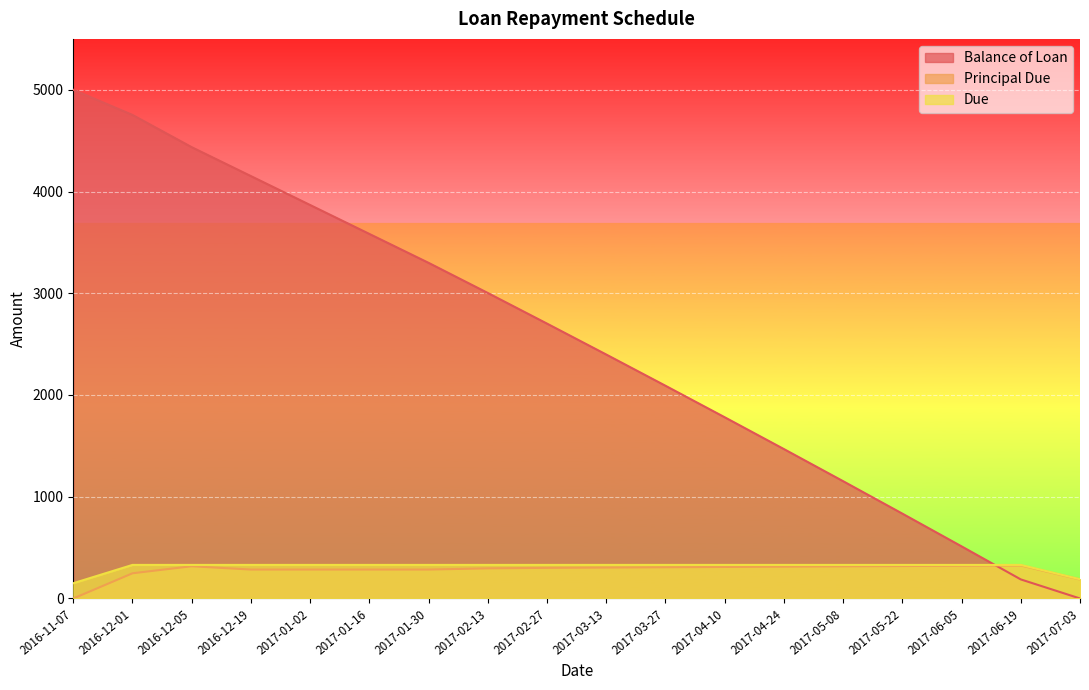

At how many categories does at least one series exceed 2003?

11